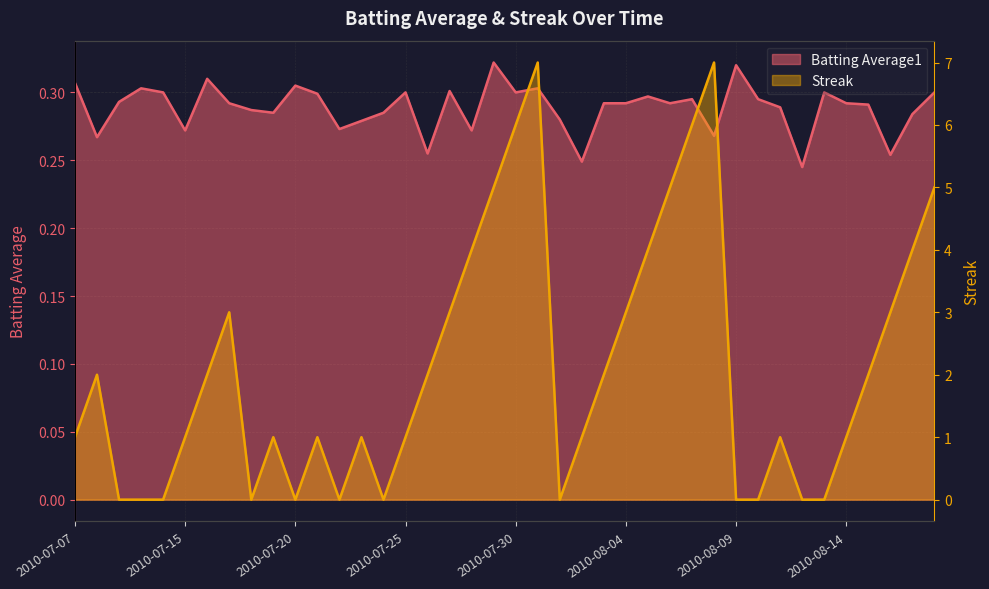

How many lines are shown in the chart?

2